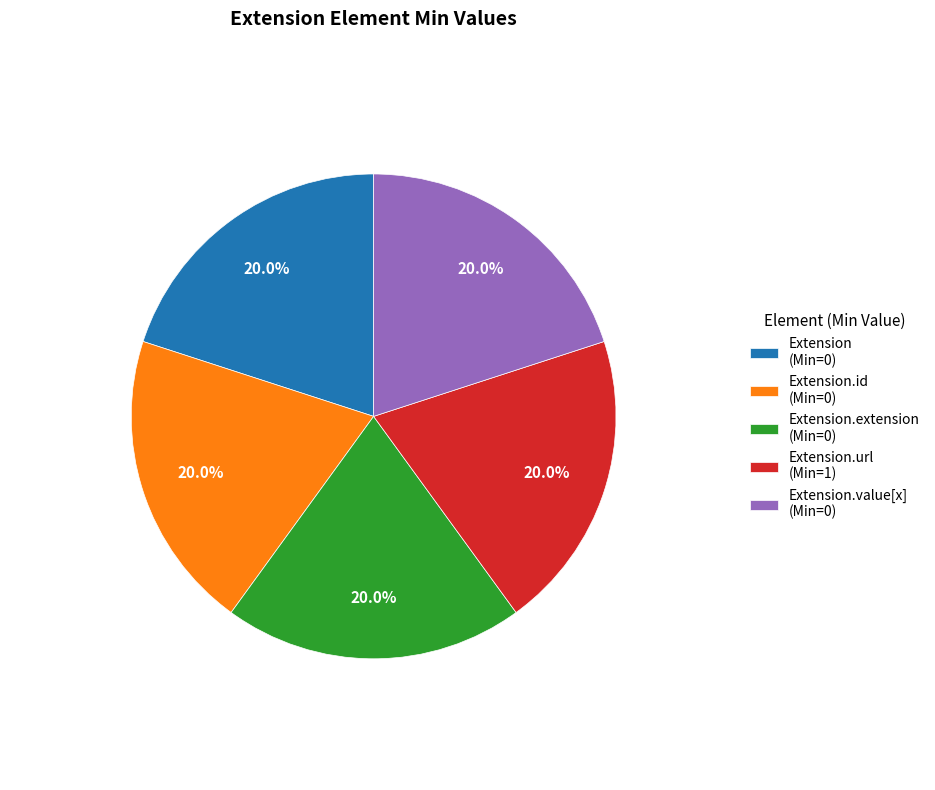

Approximately how many times larger is the value at Extension.value[x] (Min=0) compared to Extension (Min=0)?

1.0